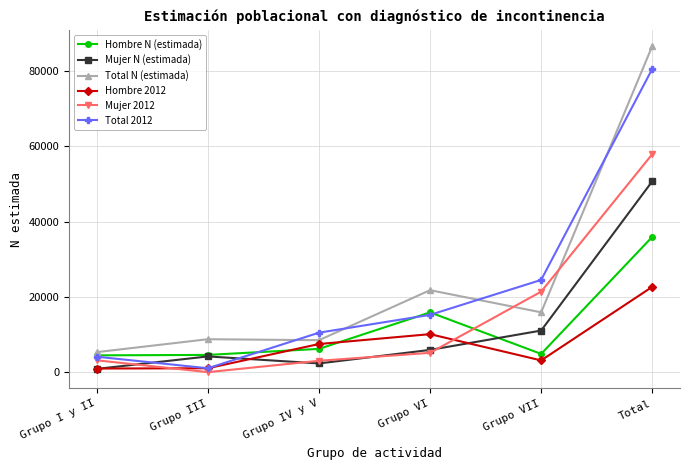

Between which two adjacent categories do Mujer 2012 and Hombre N (estimada) first intersect?

Grupo VI and Grupo VII